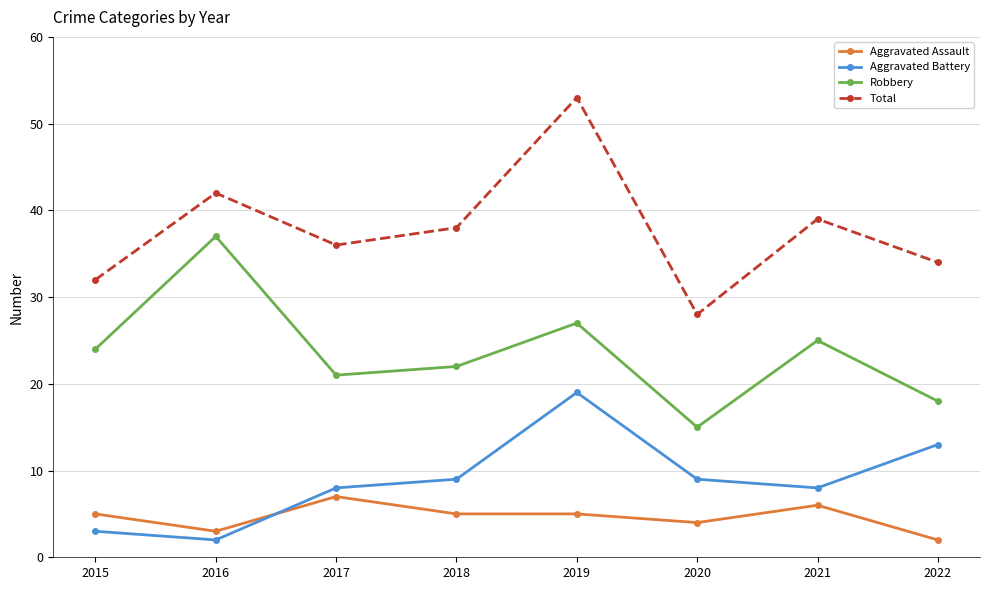

What is the difference between the Aggravated Battery values at 2020 and 2019?

10